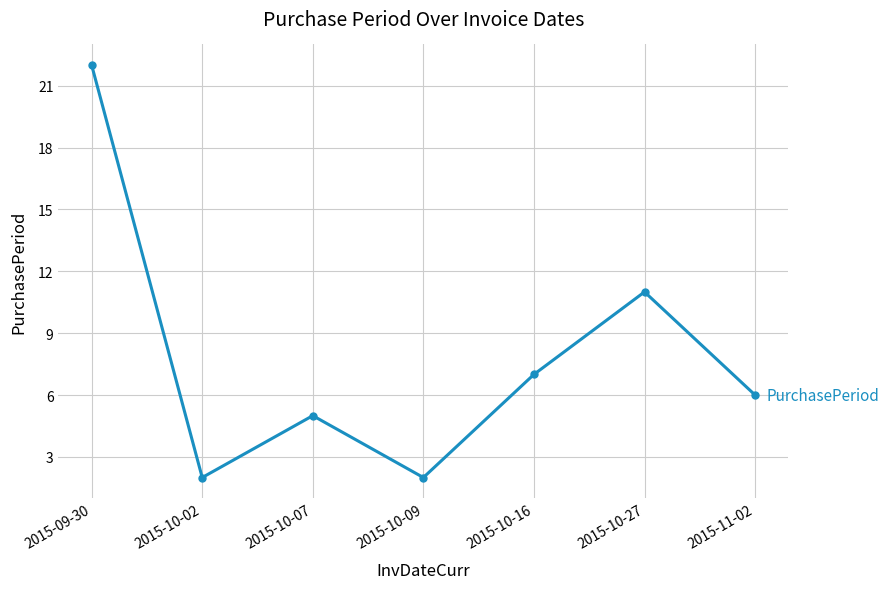

The chart shows a value of 36 at 2015-09-30. True or false?

False